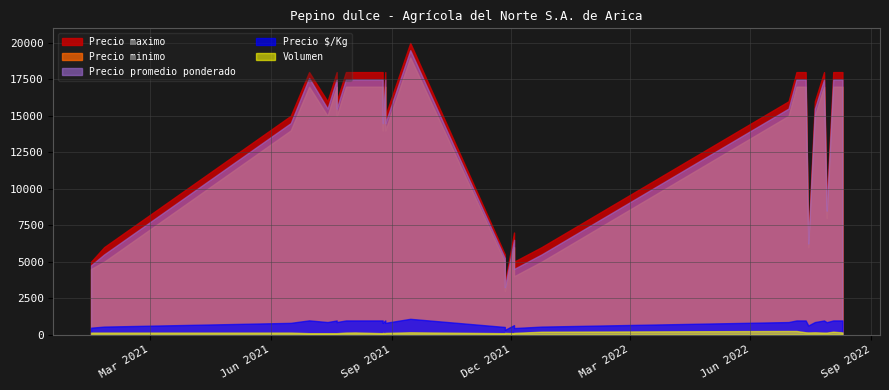

Count the number of data series in this chart.

5